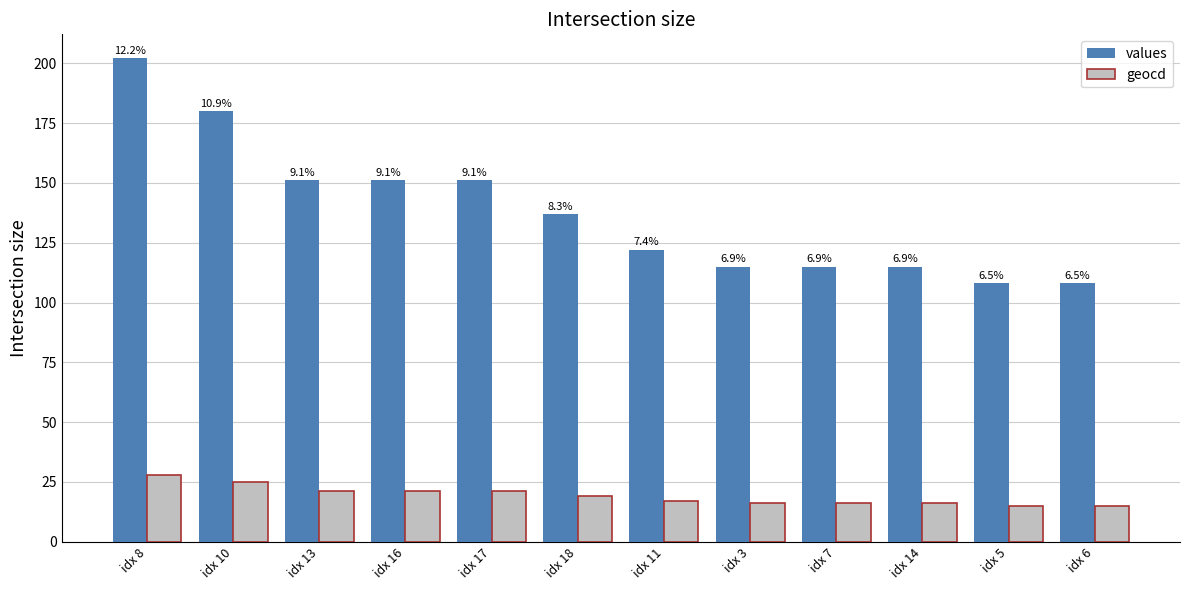

What are all the series names shown in the legend?

values, geocd